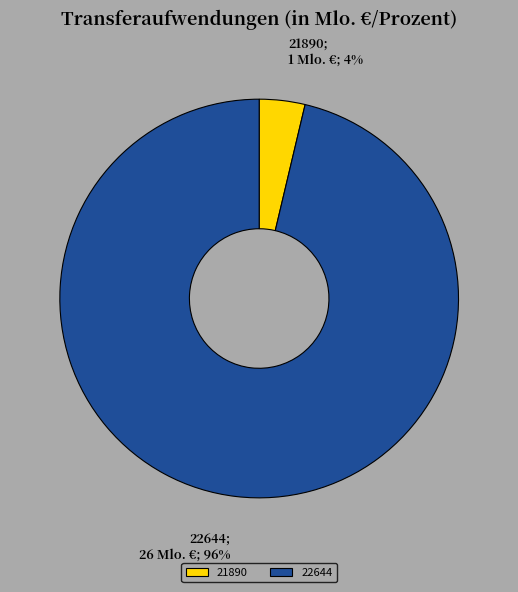

Do 21890 and 22644 together represent more than half of the pie?

Yes